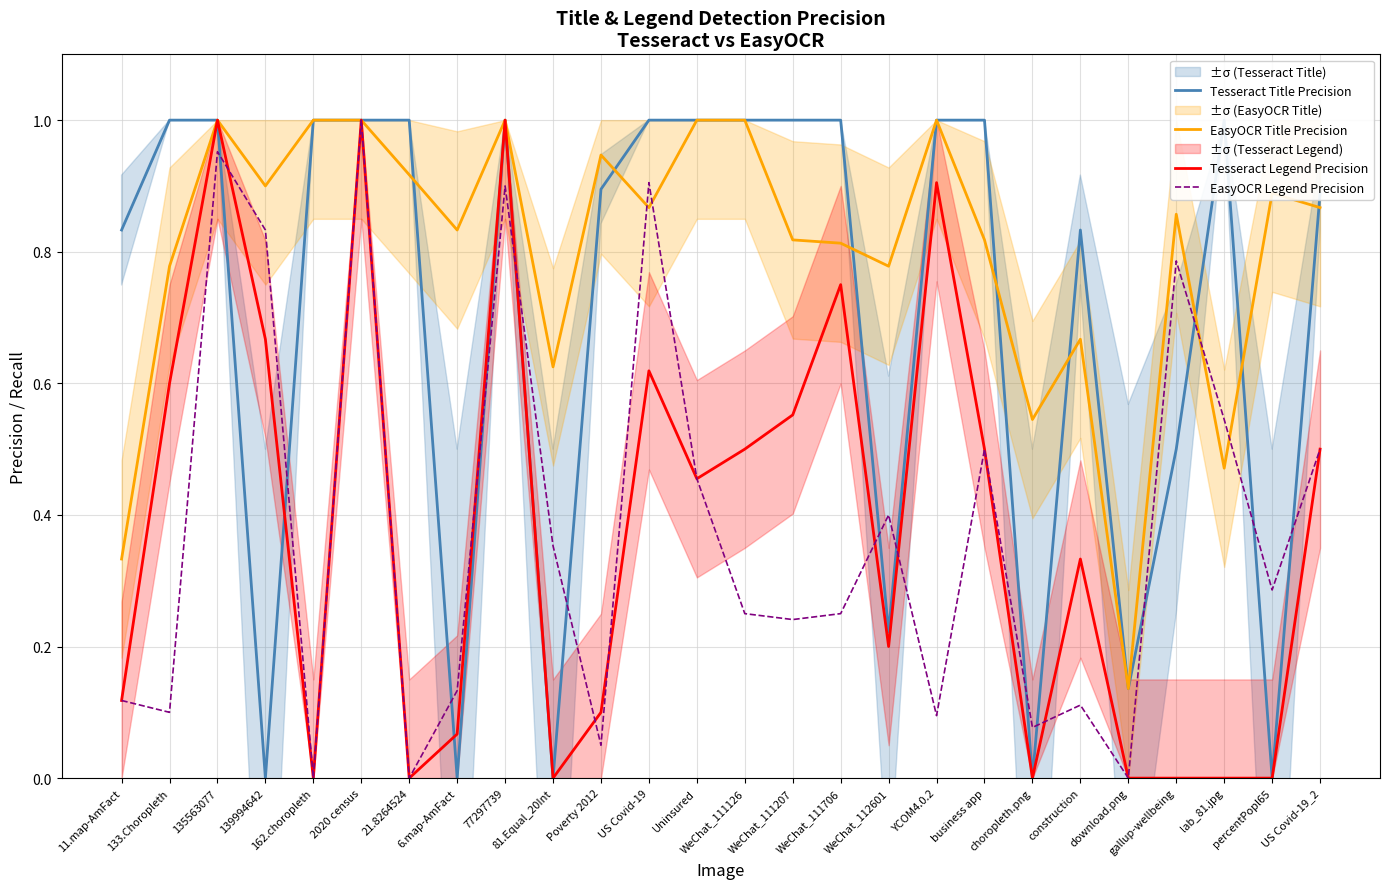

Rank the series by their maximum value, from lowest to highest.

Tesseract Title Precision, EasyOCR Title Precision, Tesseract Legend Precision, EasyOCR Legend Precision